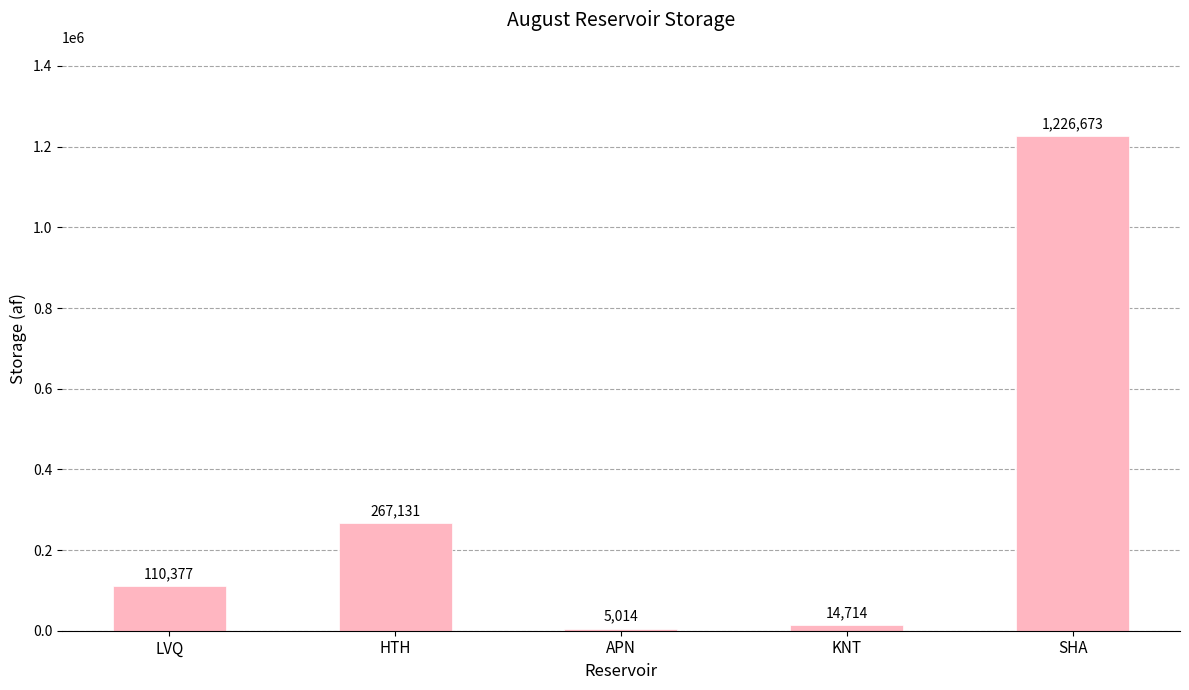

What is the sum of all values?

1623909